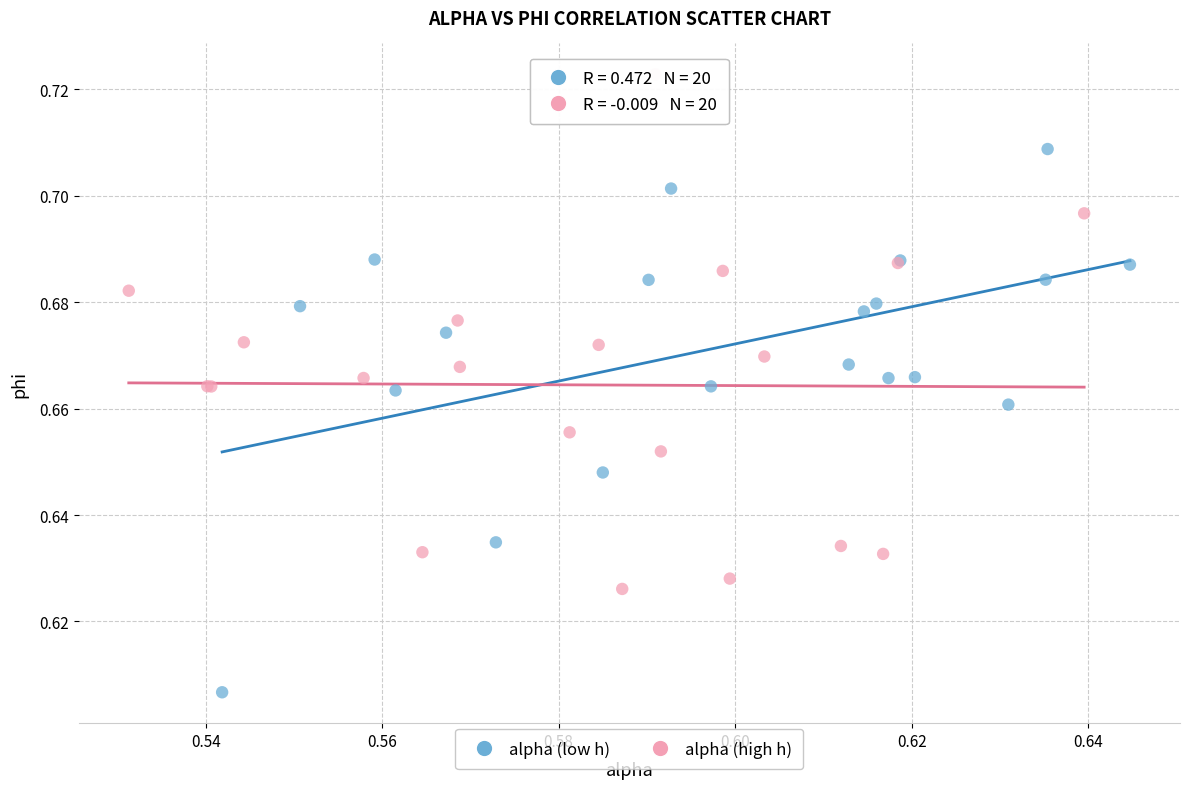

Which series contains the lowest Y value?

alpha (low h)